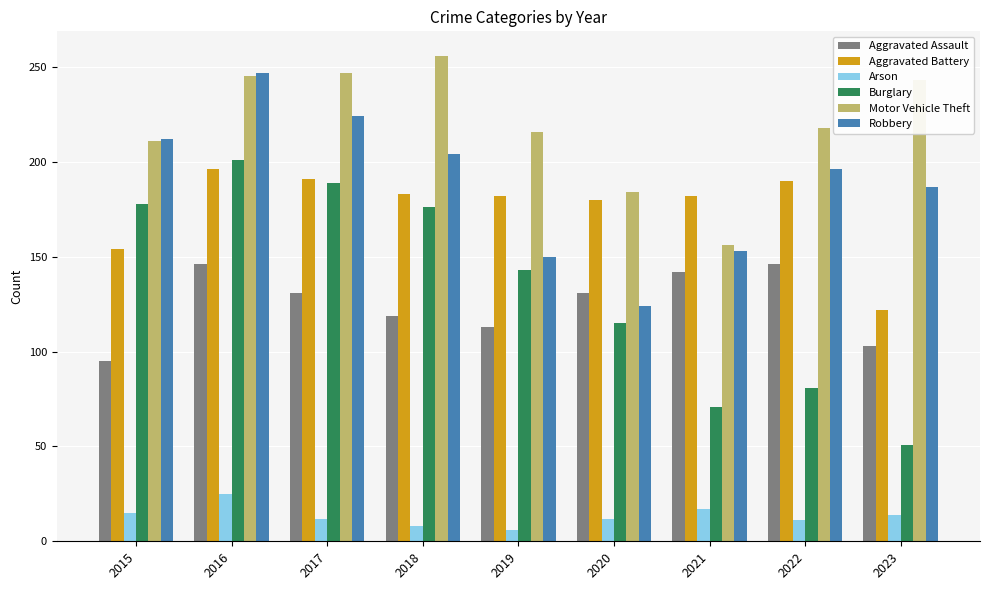

Read the Aggravated Battery value at 2020, to the nearest 10.

180